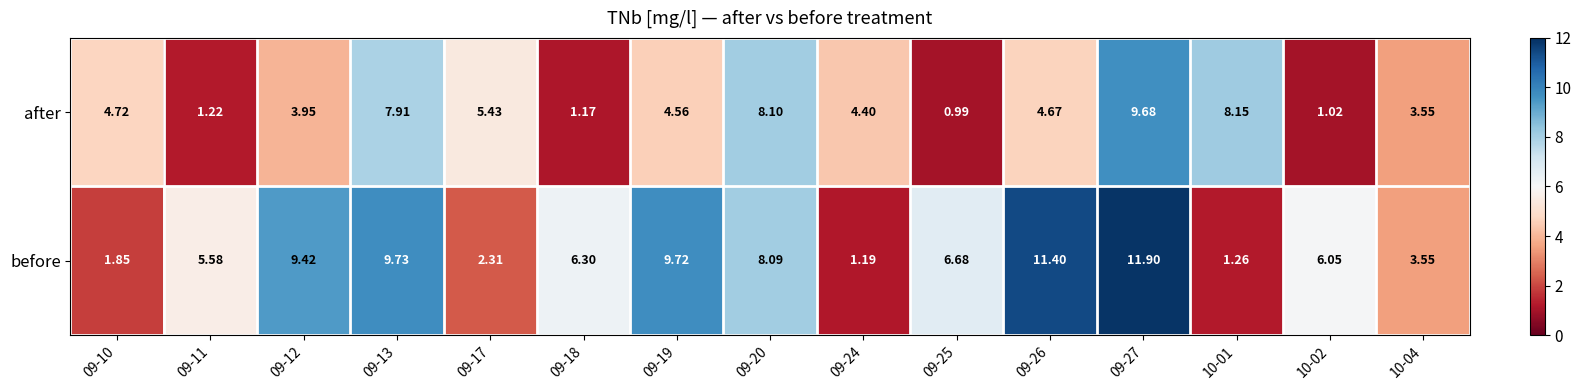

List the series in order of their peak value, highest first.

before, after